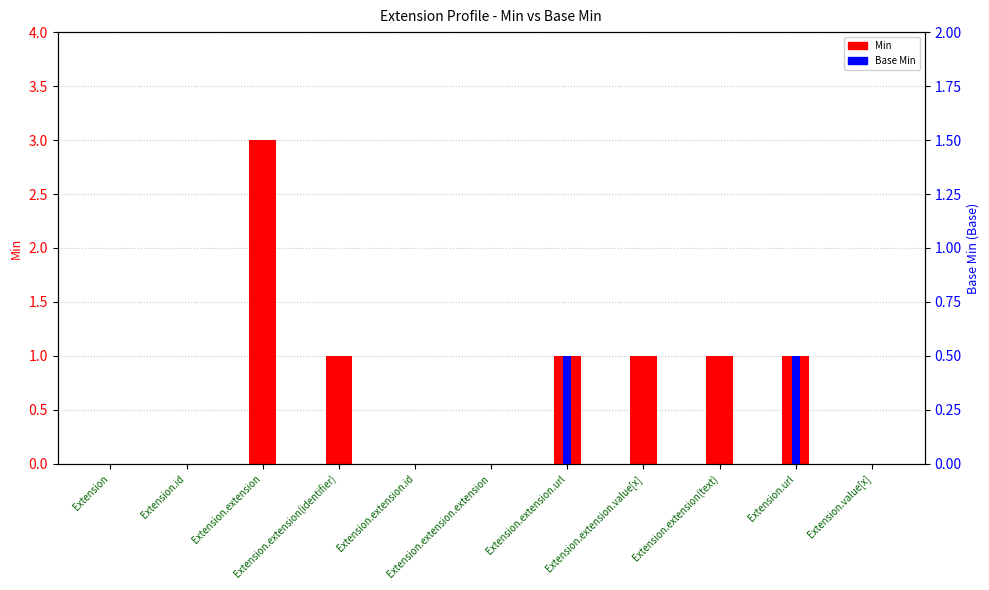

Reading right to left, list all the values displayed in this chart.

Min: 0	1	1	1	1	0	0	1	3	0	0
Base Min: 0	1	0	0	1	0	0	0	0	0	0